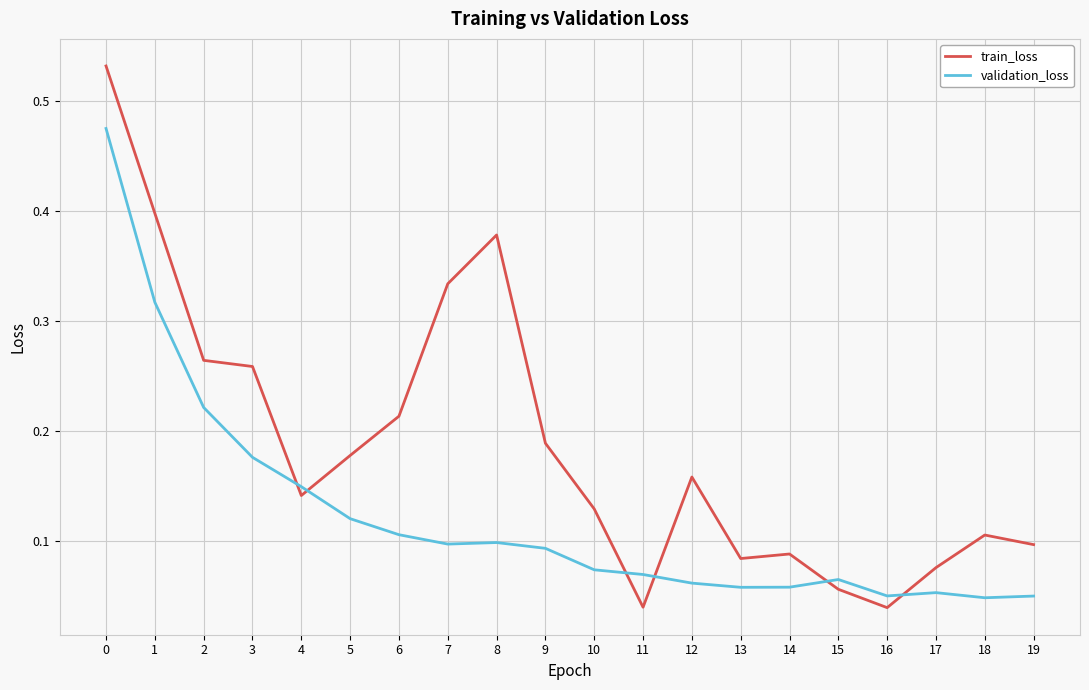

Which series has the widest spread of values?

train_loss